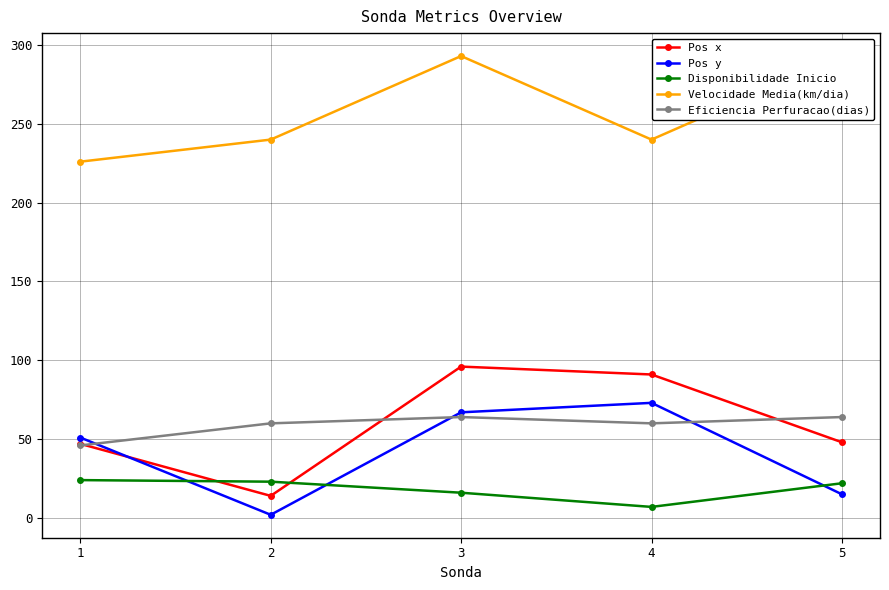

True or false: Velocidade Media(km/dia) and Disponibilidade Inicio cross at least once.

False